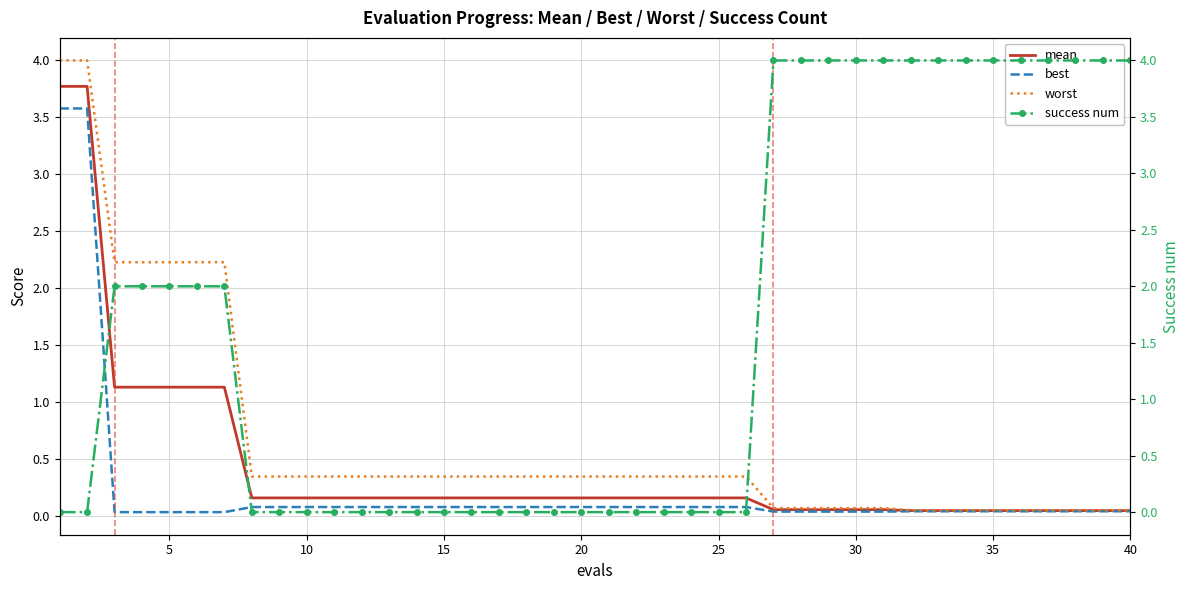

True or false: worst and best intersect in this chart.

False